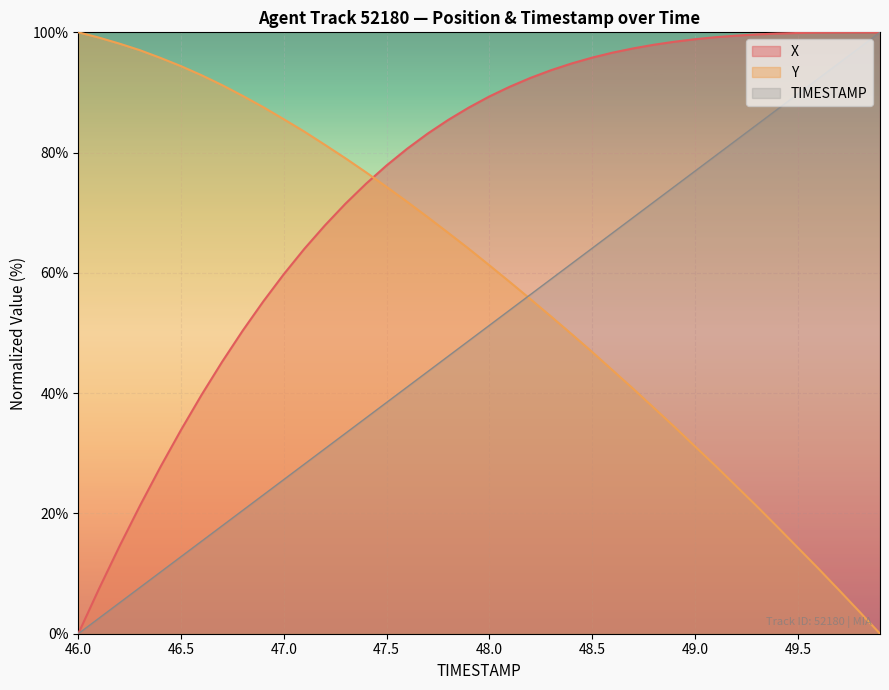

Which category has the lowest value in the X series?

46.0